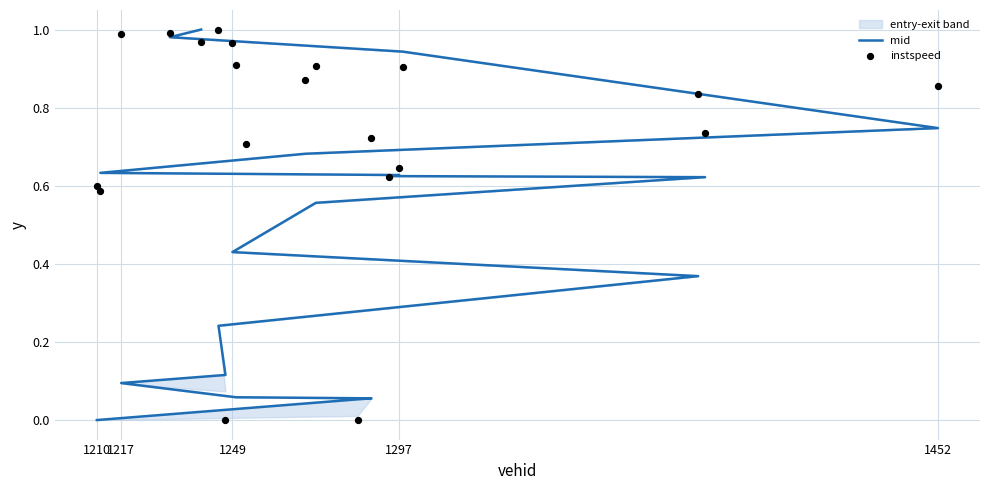

At how many categories does at least one series exceed 0?

20